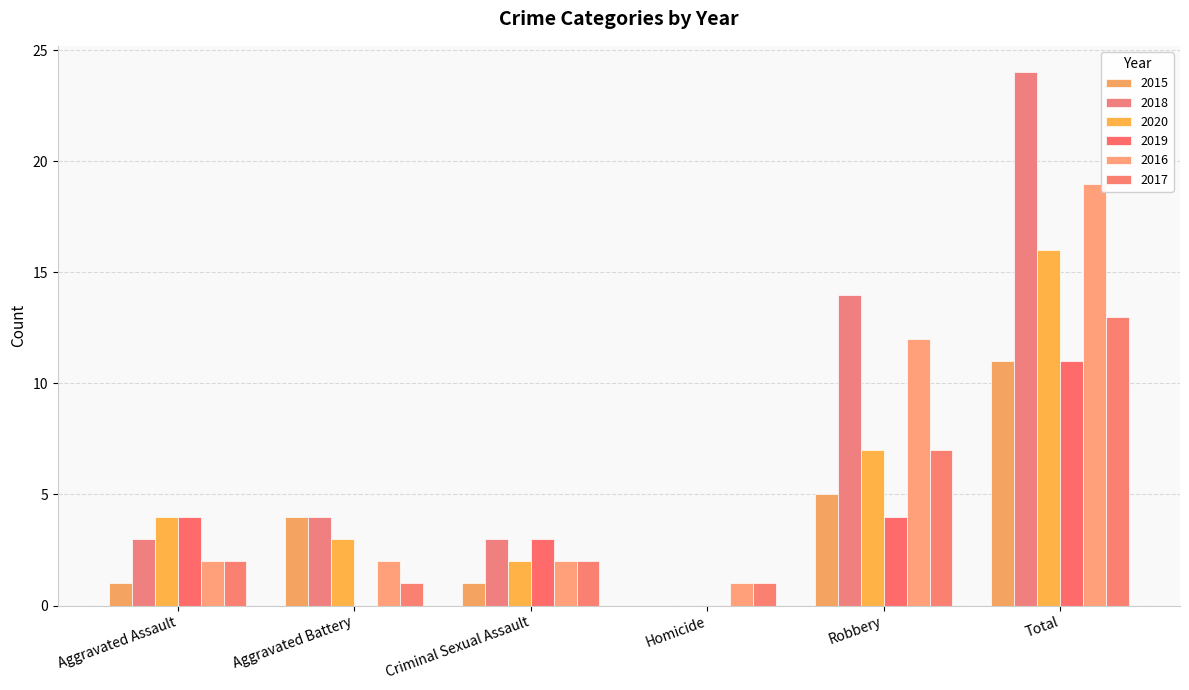

How many positive values does the 2020 series have?

5